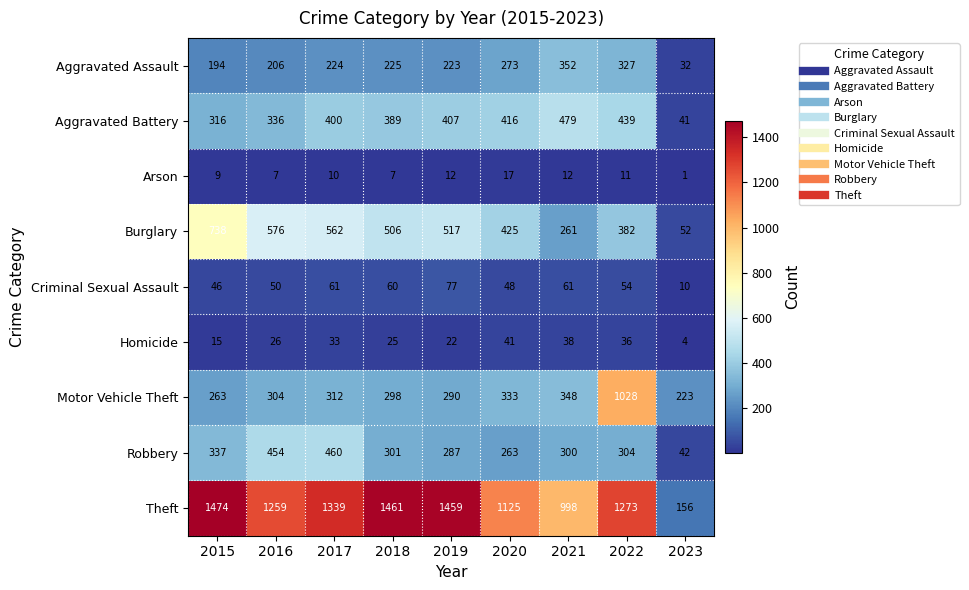

Between 2017 and 2018, which series saw the biggest shift?

Robbery